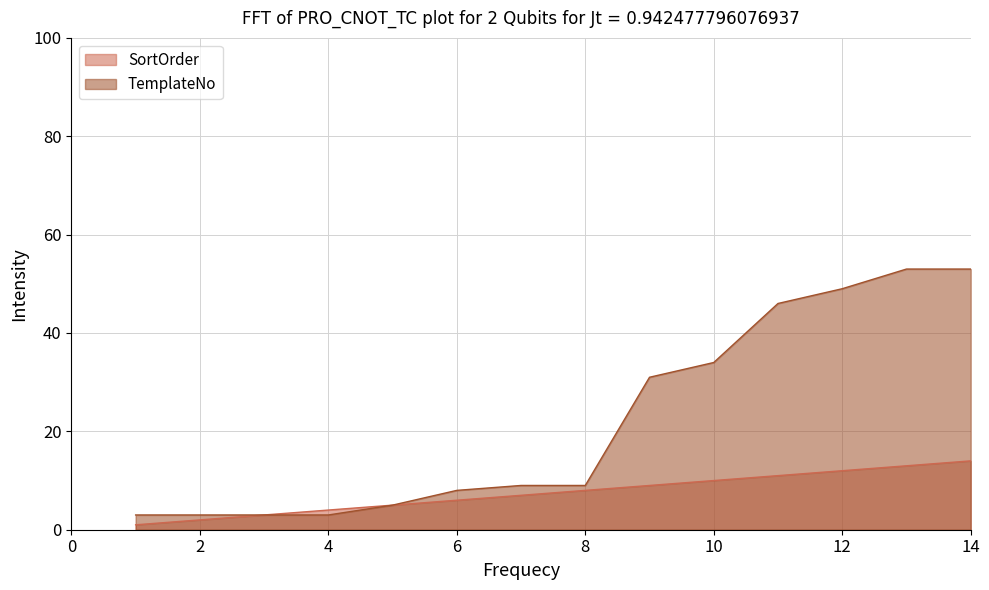

Which category has the lowest value across all series?

1